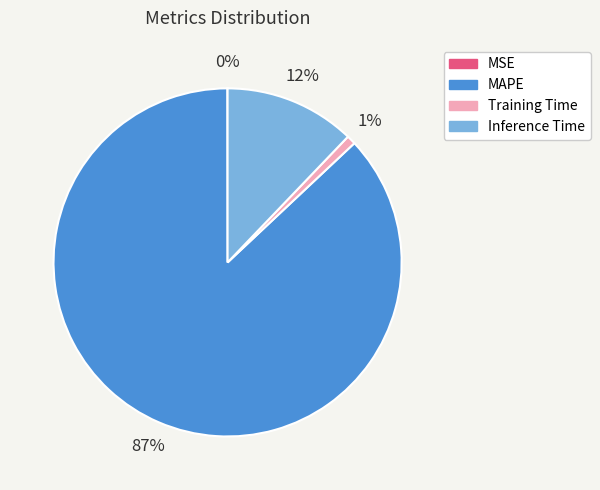

To the nearest percent, what percentage of the pie is Inference Time?

12%